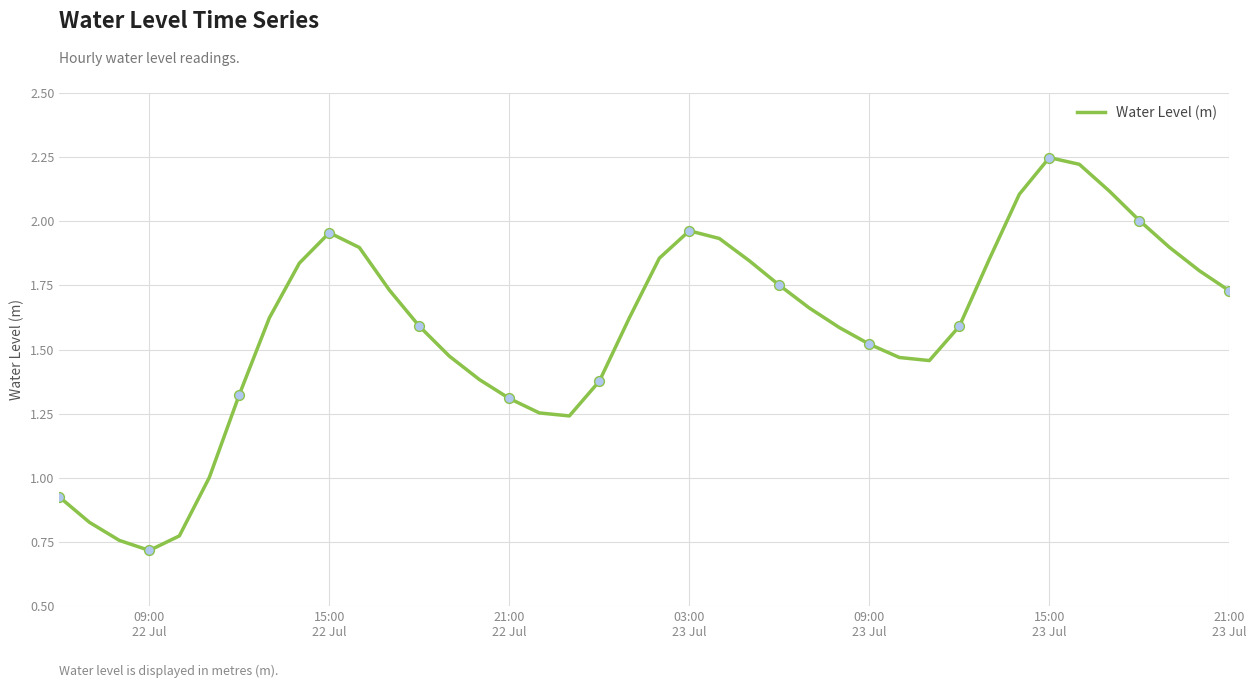

What is the minimum value shown in the chart?

0.7